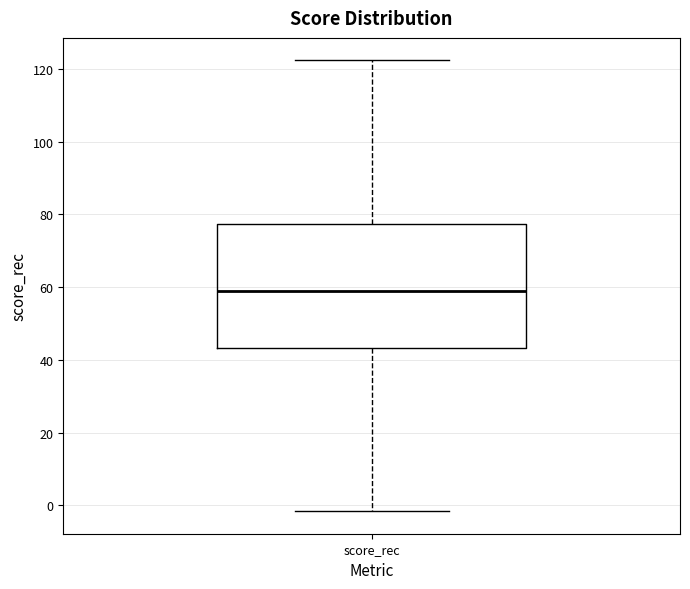

Where is the lower edge of the box for score_rec on the y-axis? The values are not printed on the chart, so give them approximately, as read against the axis.

44